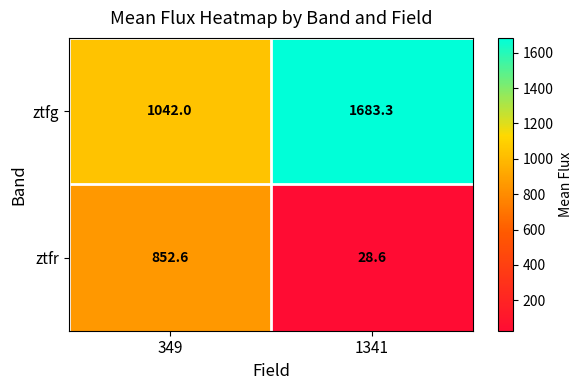

The value of ztfg at 1341 is 683.7. True or false?

False